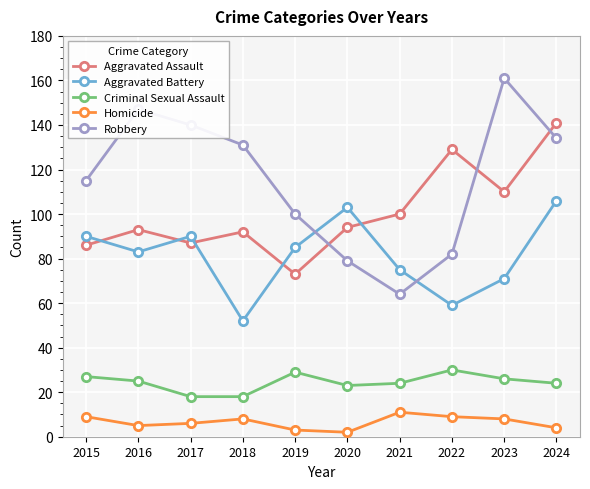

Is the value of Aggravated Assault at 2022 greater than the value of Robbery at 2017?

No